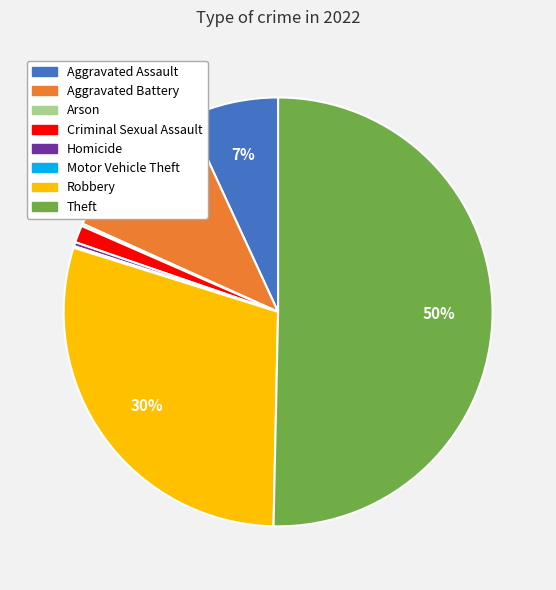

Which slice represents more than half of the pie?

Theft